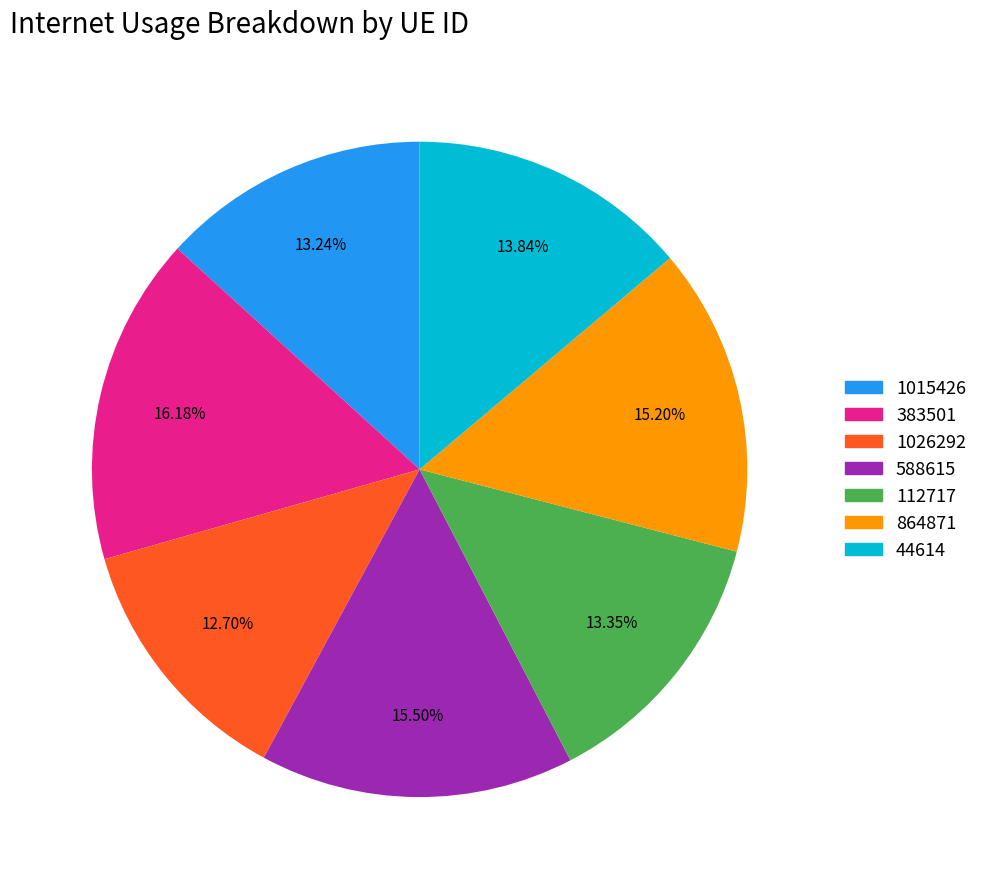

Is there a majority slice in this chart?

No